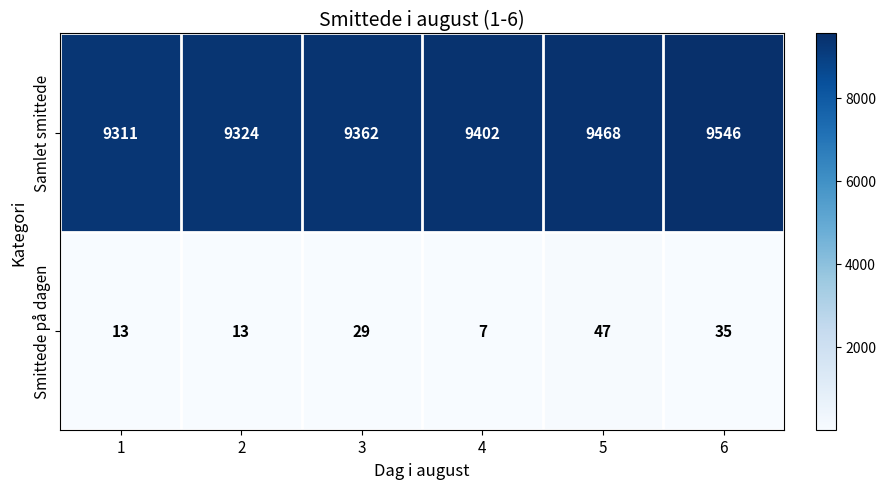

What is the sum of the Smittede på dagen values at 1 and 4?

20